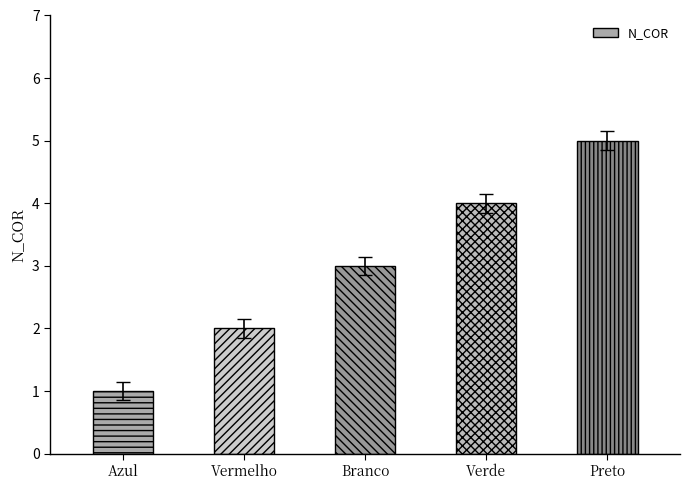

Rank the categories by value from highest to lowest.

Preto, Verde, Branco, Vermelho, Azul